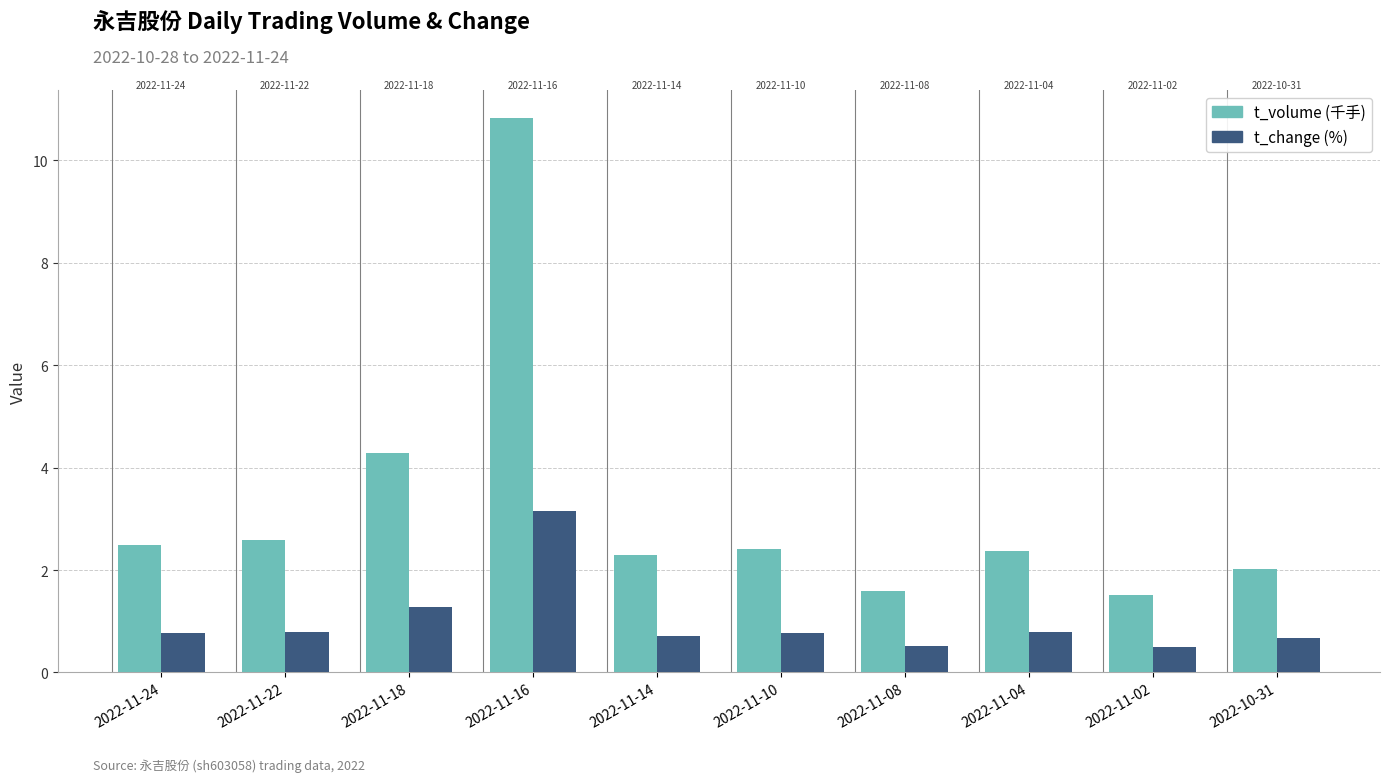

True or false: t_volume (千手) has a value of 10.8 at 2022-11-16.

True